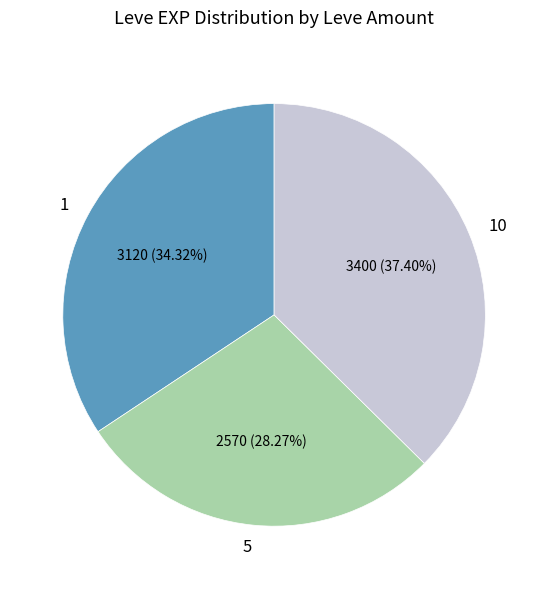

How much of the chart is everything except 10?

62.6%